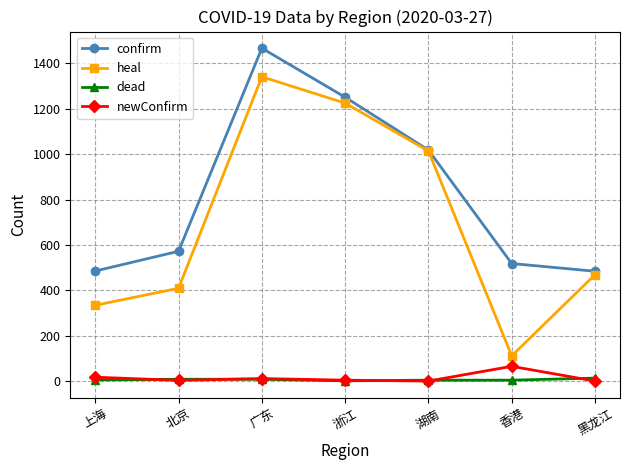

At which category does heal reach its first local valley?

香港